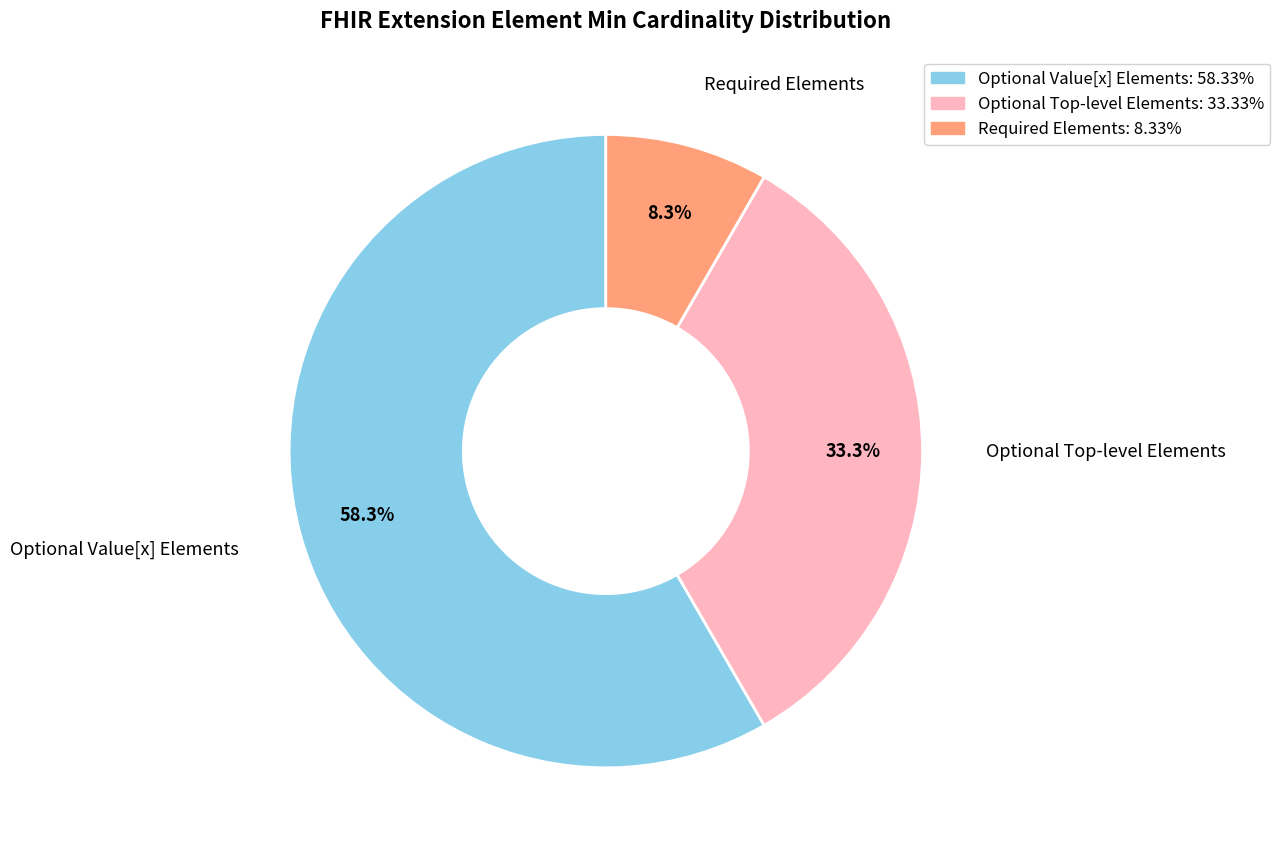

Is there any slice that represents more than half of the pie?

Yes